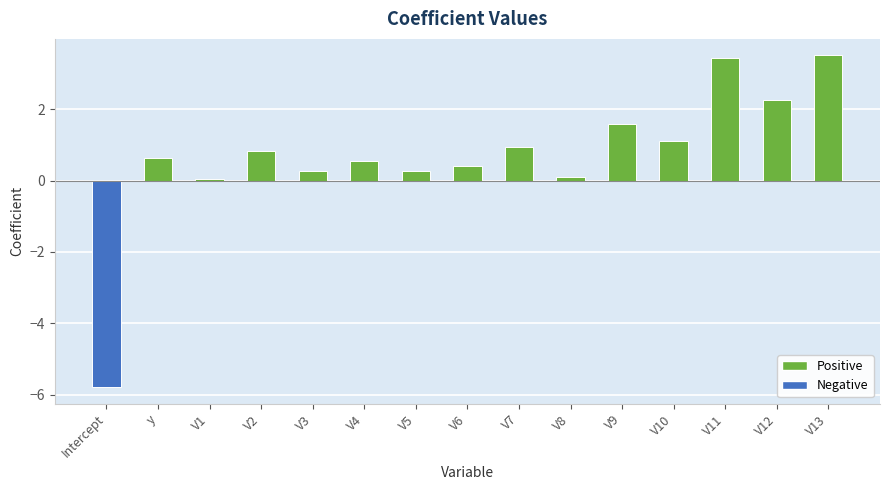

What is the label of the 2nd bar from the right?

V12